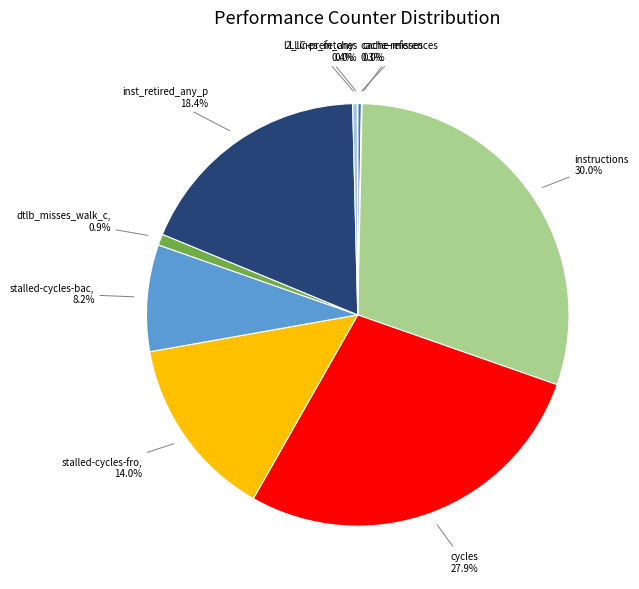

Does any single category account for the majority?

No